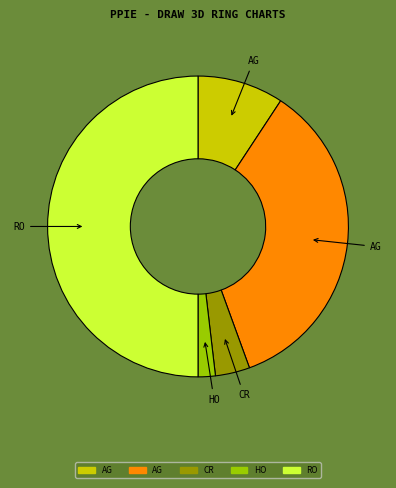

How many segments does this pie chart have?

5